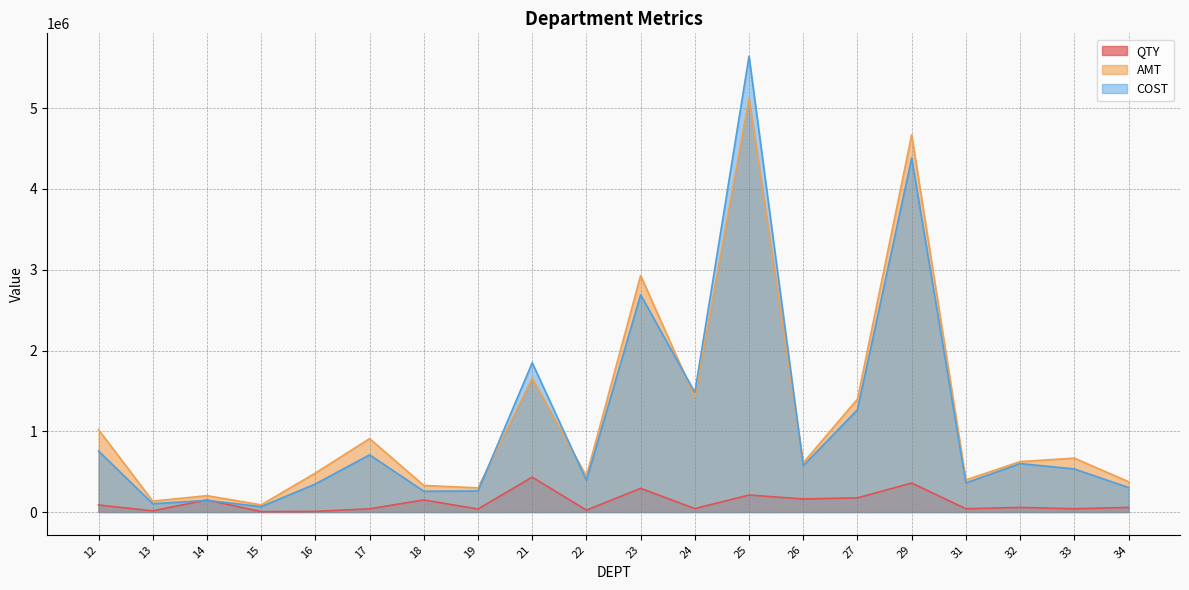

Between which two adjacent categories do AMT and COST first intersect?

19 and 21